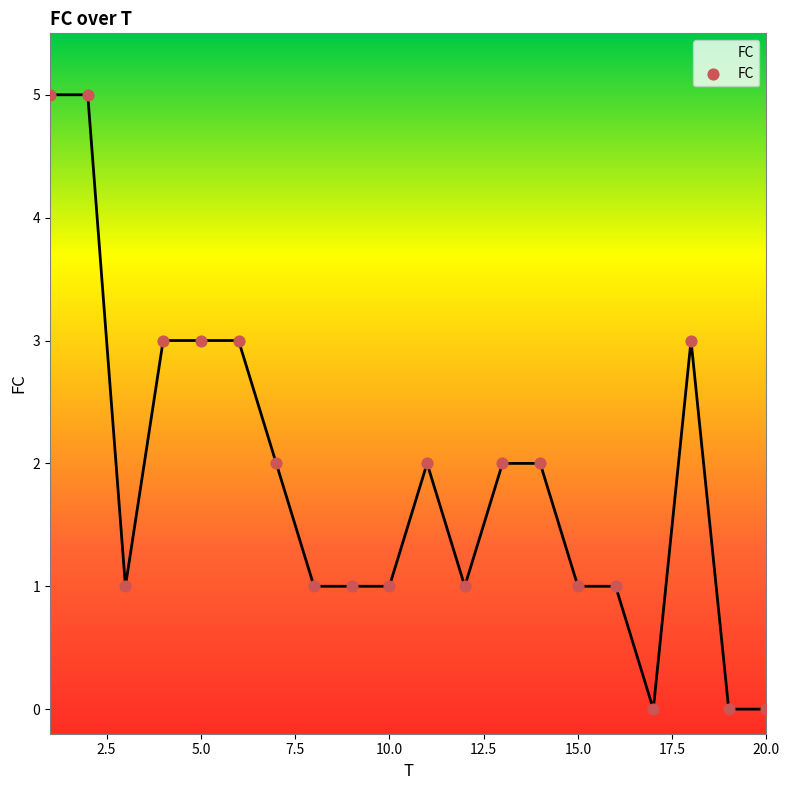

What is the change in value from 8 to 18?

+2